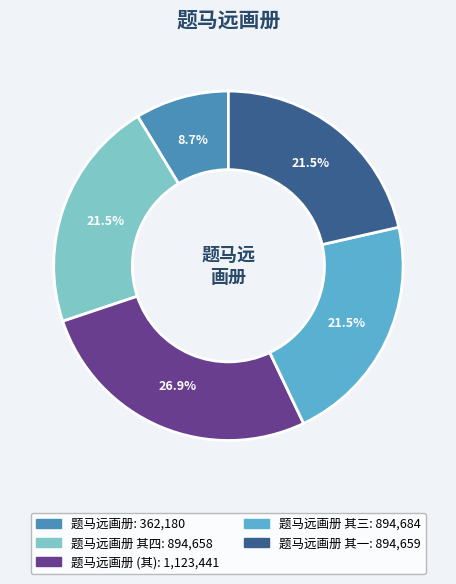

Does any single category account for the majority?

No